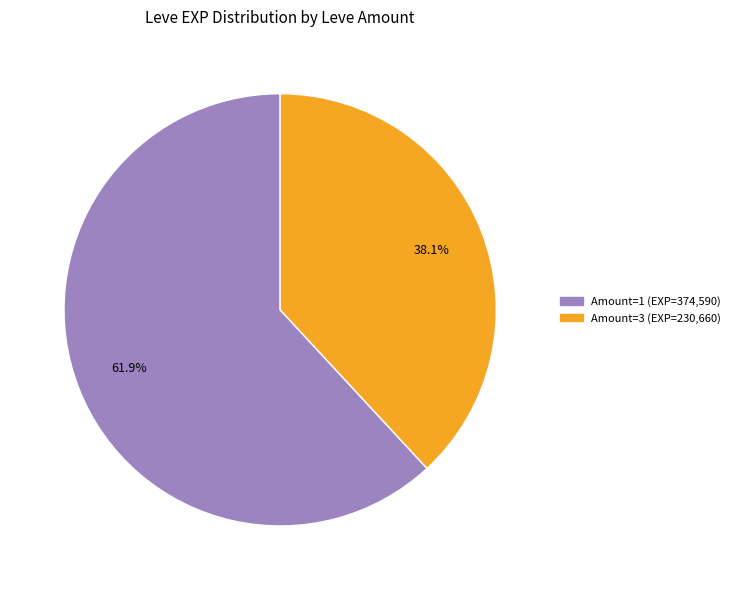

Is there any slice that represents more than half of the pie?

Yes